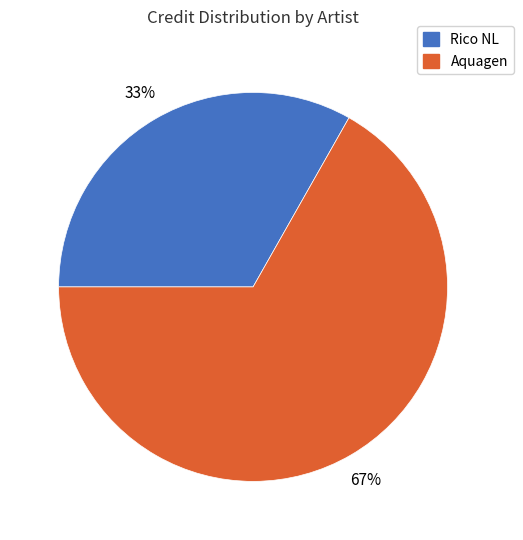

Is Aquagen the majority of the pie?

Yes